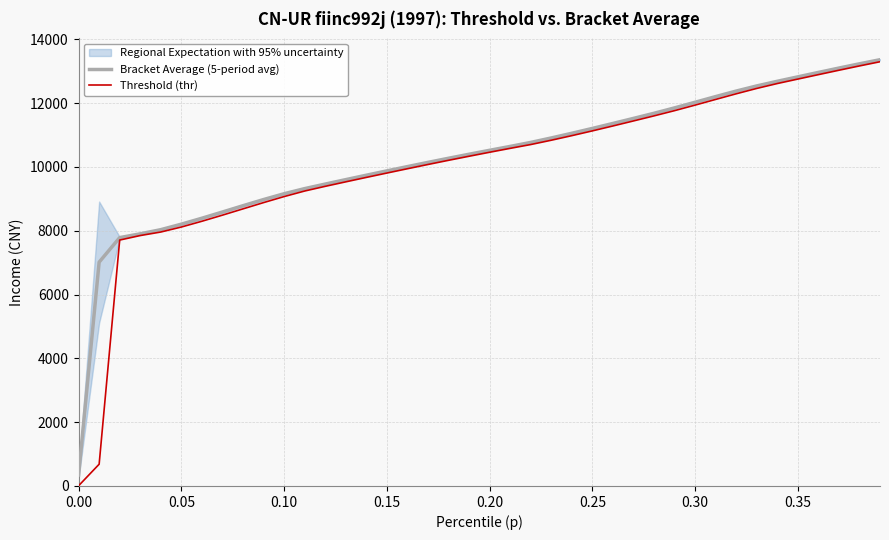

What is the lowest value of the Bracket Average (5-period avg) series?

344.2